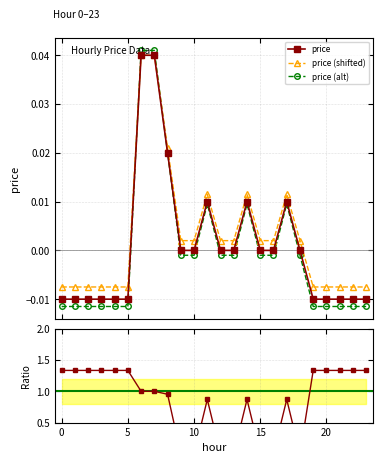

What is the difference between the maximum and second lowest values?

0.1